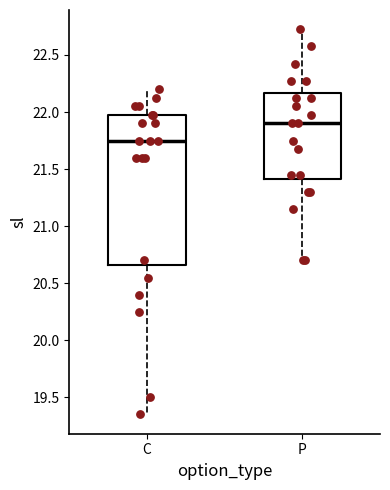

Which box has the lowest median line?

C